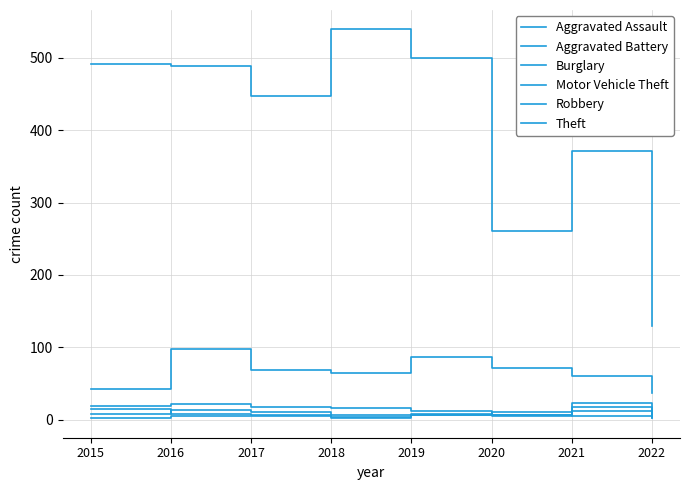

Count the number of data series in this chart.

6